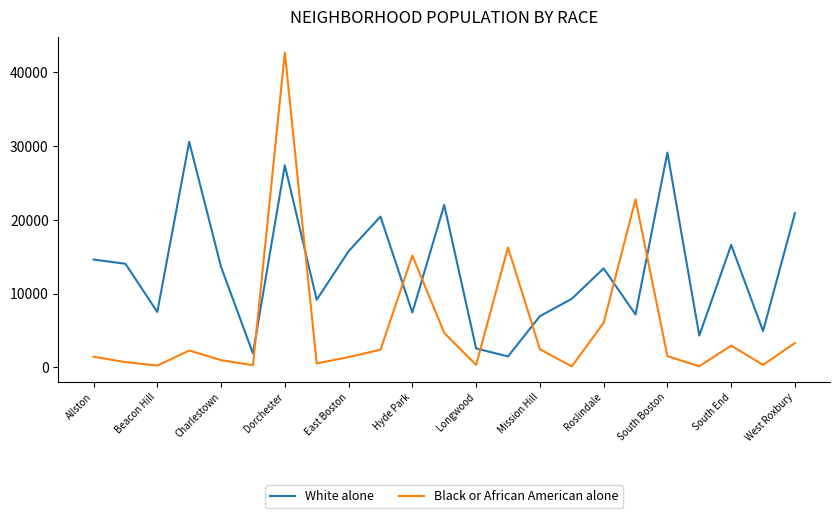

Which series has the widest spread of values?

Black or African American alone